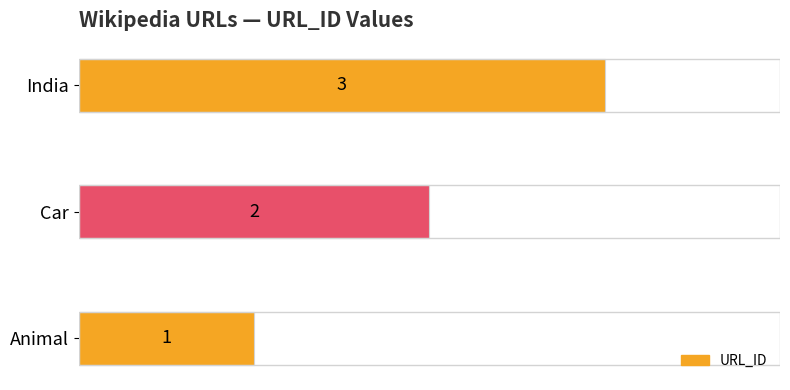

What is the sum of all values?

6